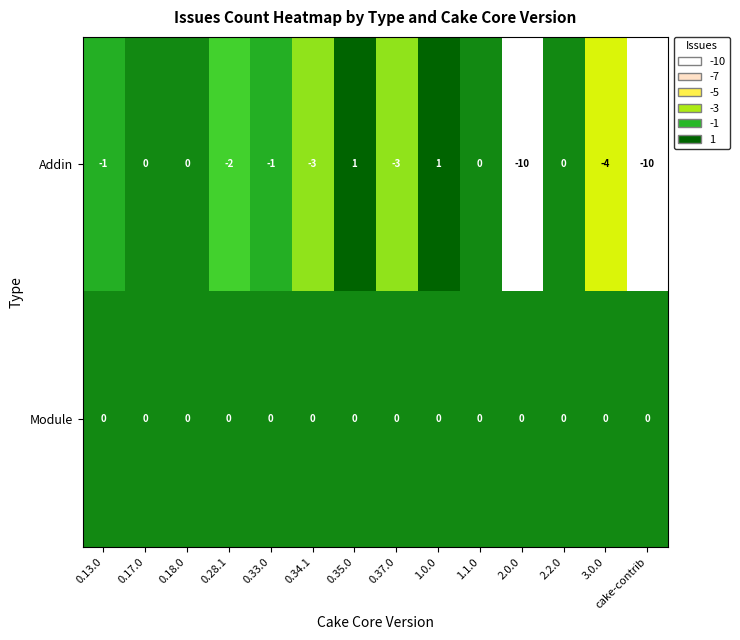

Rank the series by their maximum value, from highest to lowest.

Addin, Module